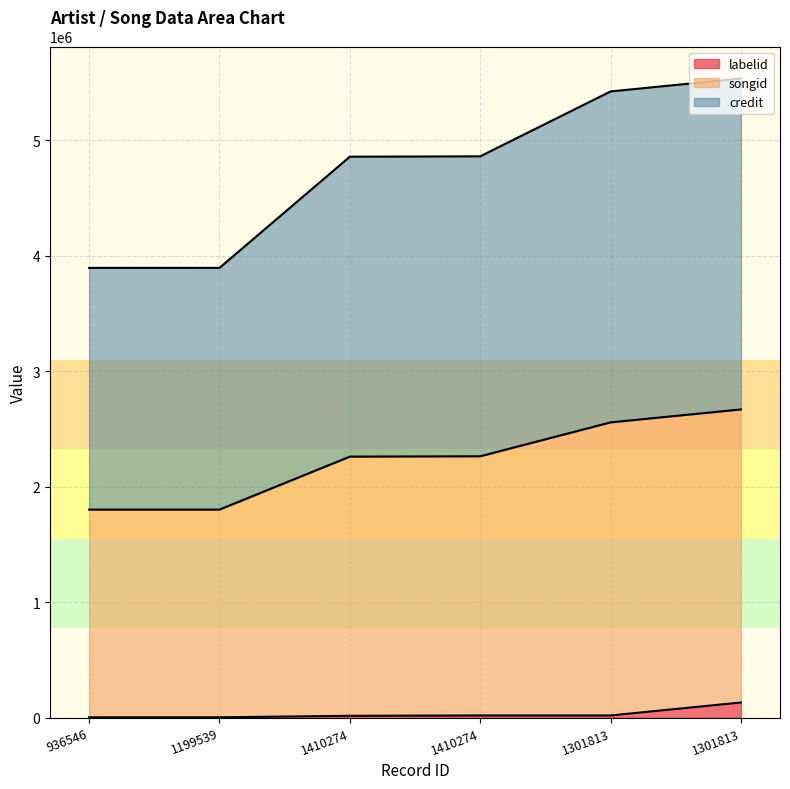

Reading left to right, what are all the values shown in this chart?

labelid: 3881	3881	16823	19791	19791	132072
credit: 3894460	3894460	4857106	4860074	5421955	5534236
songid: 1802163	1802163	2260603	2263571	2556904	2669185